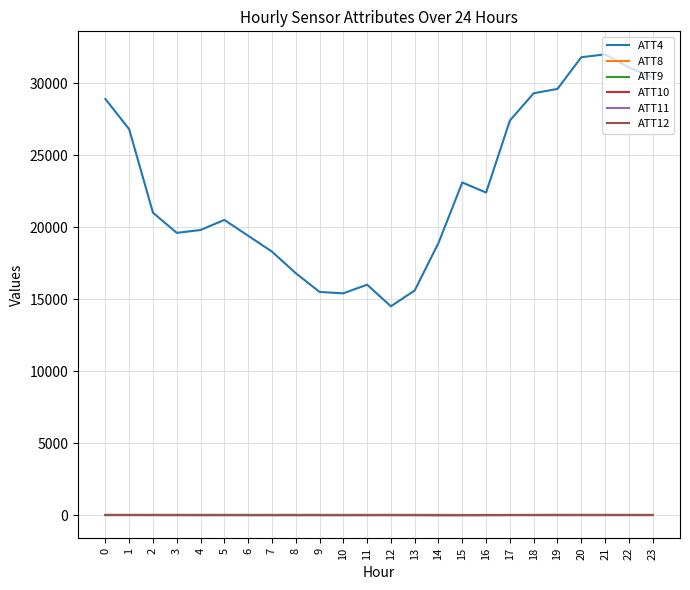

True or false: ATT8 and ATT4 intersect in this chart.

False